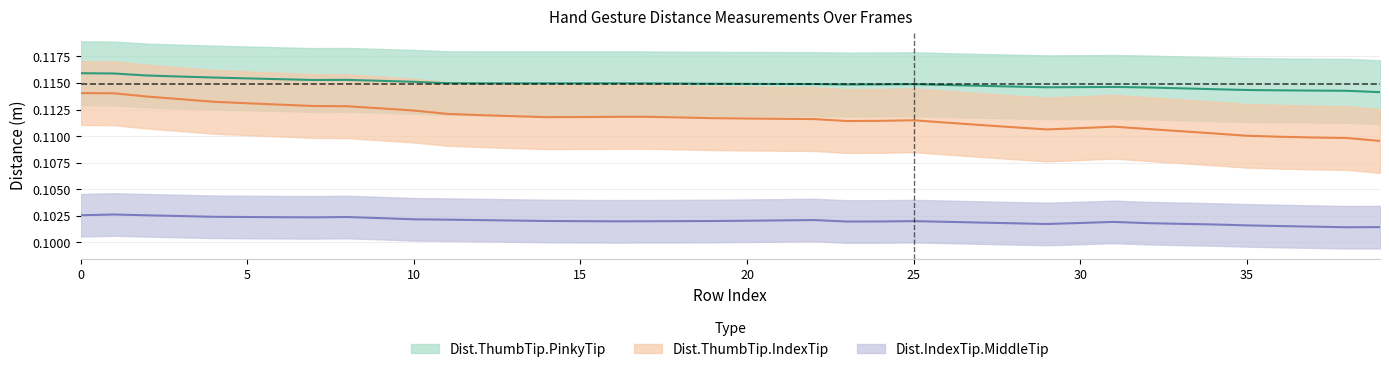

Rank the categories by Dist.ThumbTip.IndexTip value from highest to lowest.

0, 1, 2, 3, 4, 5, 6, 7, 8, 9, 10, 11, 12, 13, 17, 16, 15, 14, 18, 19, 20, 21, 22, 25, 24, 23, 26, 27, 31, 28, 30, 32, 29, 33, 34, 35, 36, 37, 38, 39